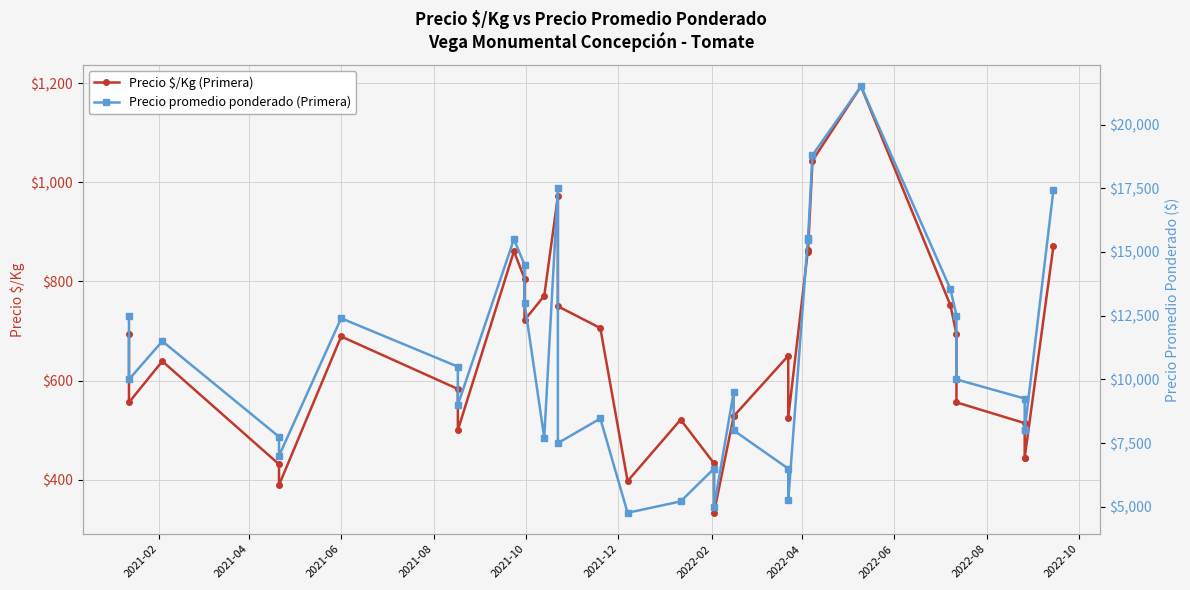

In Precio $/Kg (Primera), how many points are higher than both neighbors (excluding endpoints)?

8